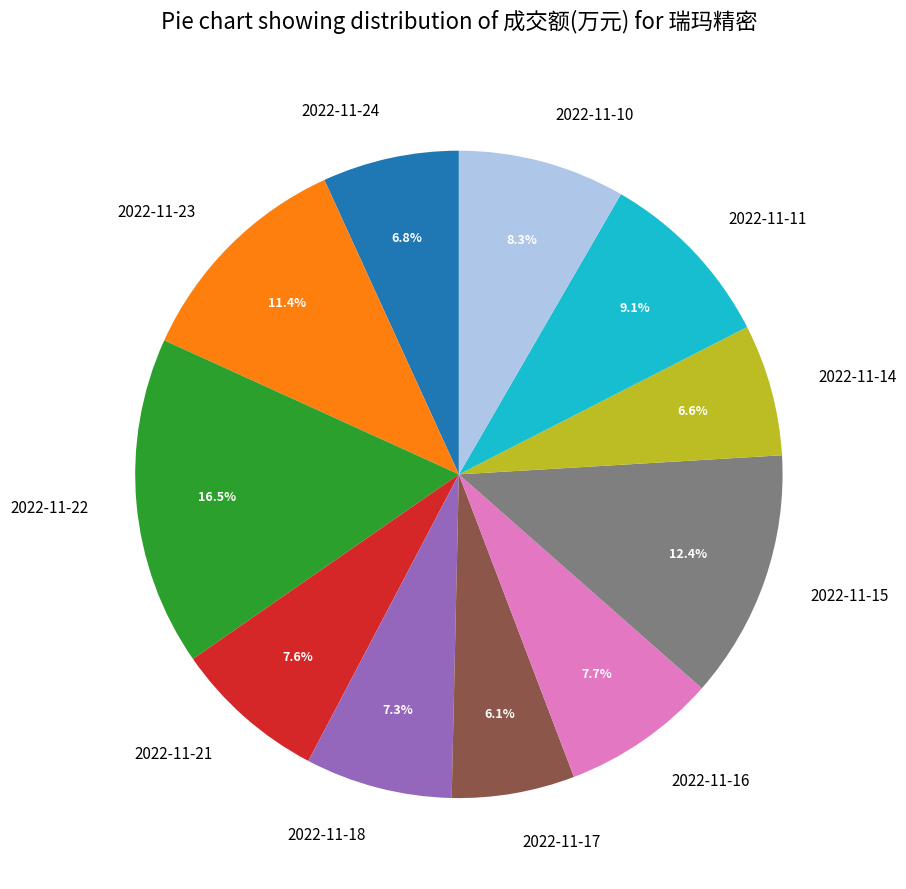

Combined, do 2022-11-24 and 2022-11-14 account for over 50%?

No